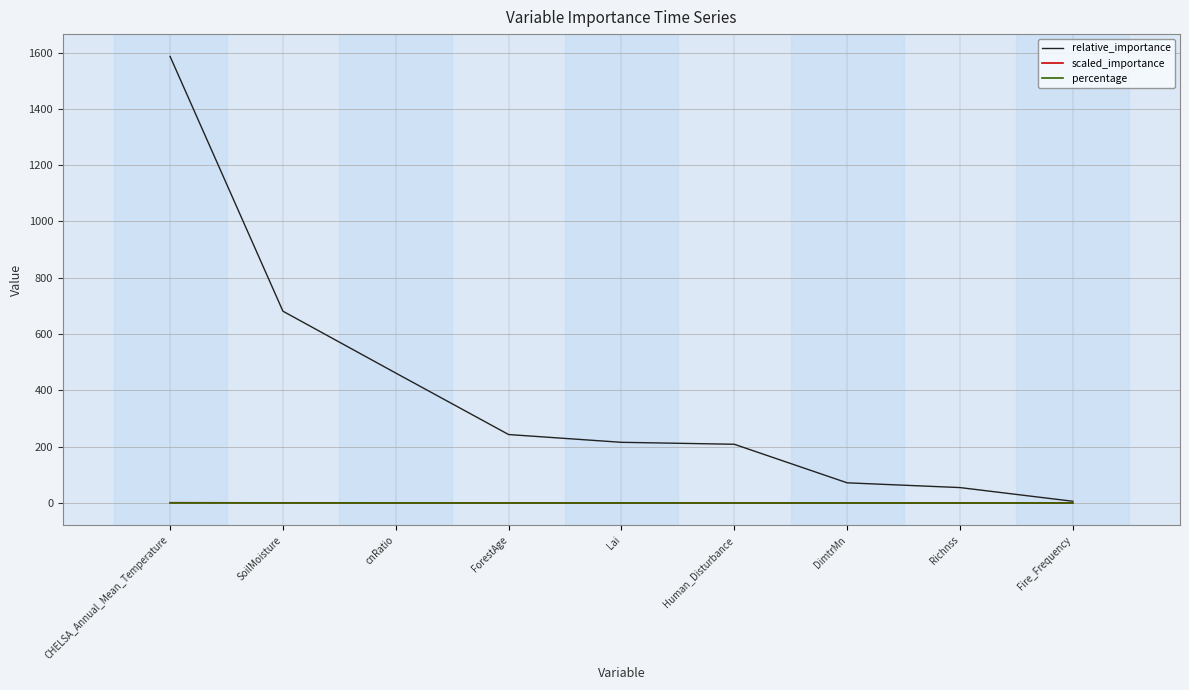

The relative_importance series shows 215.6 at Lai. True or false?

True